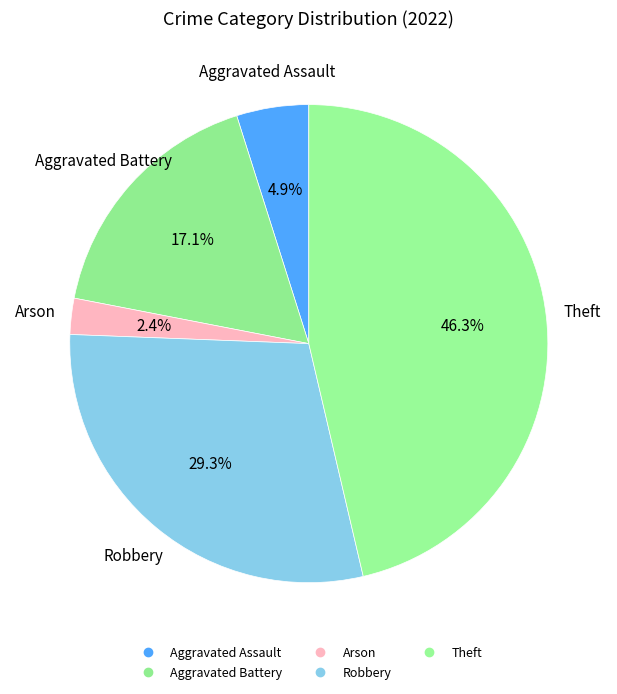

To the nearest percent, what is the average slice percentage?

20%